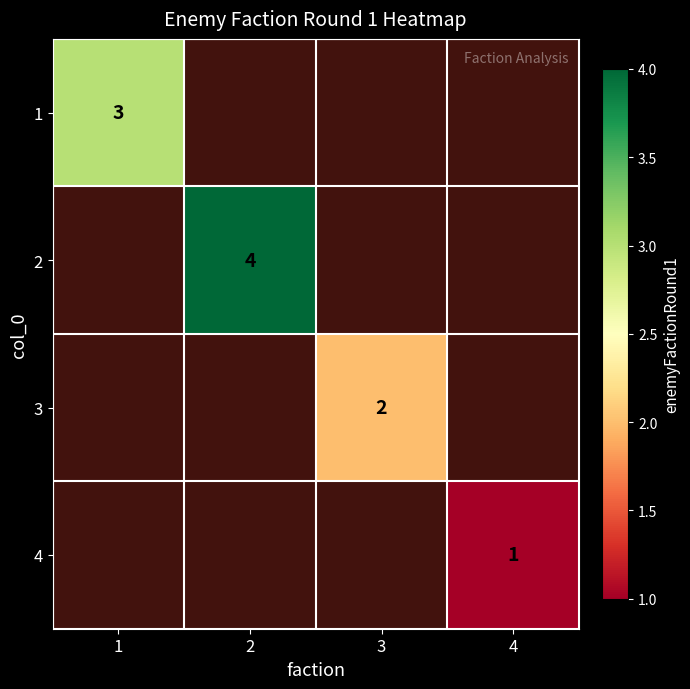

At which category does the chart reach its minimum across all series?

4